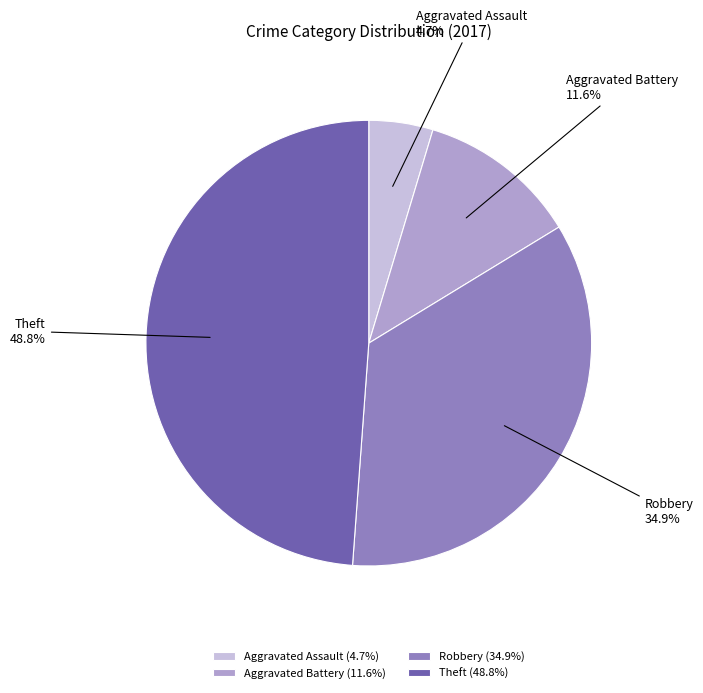

Which category has the biggest portion of the pie?

Theft